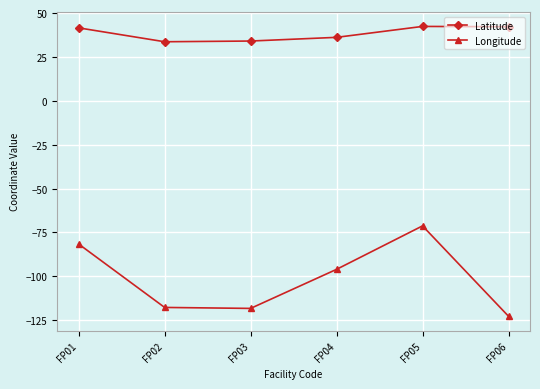

True or false: Latitude and Longitude intersect in this chart.

False